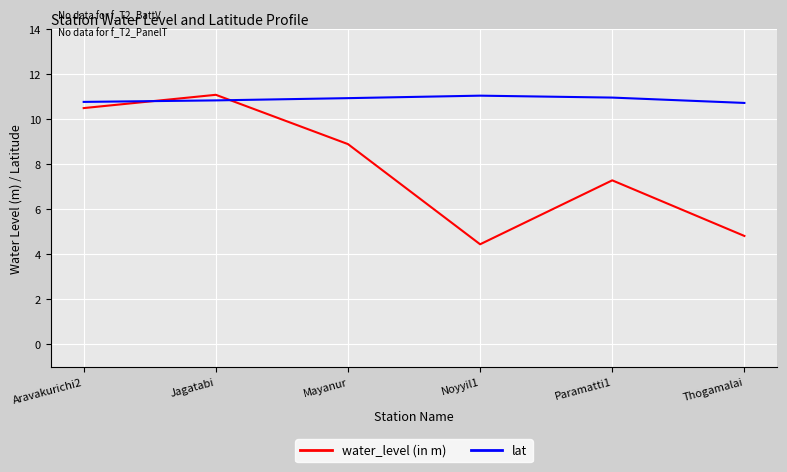

The lat series shows 14.7 at Aravakurichi2. True or false?

False